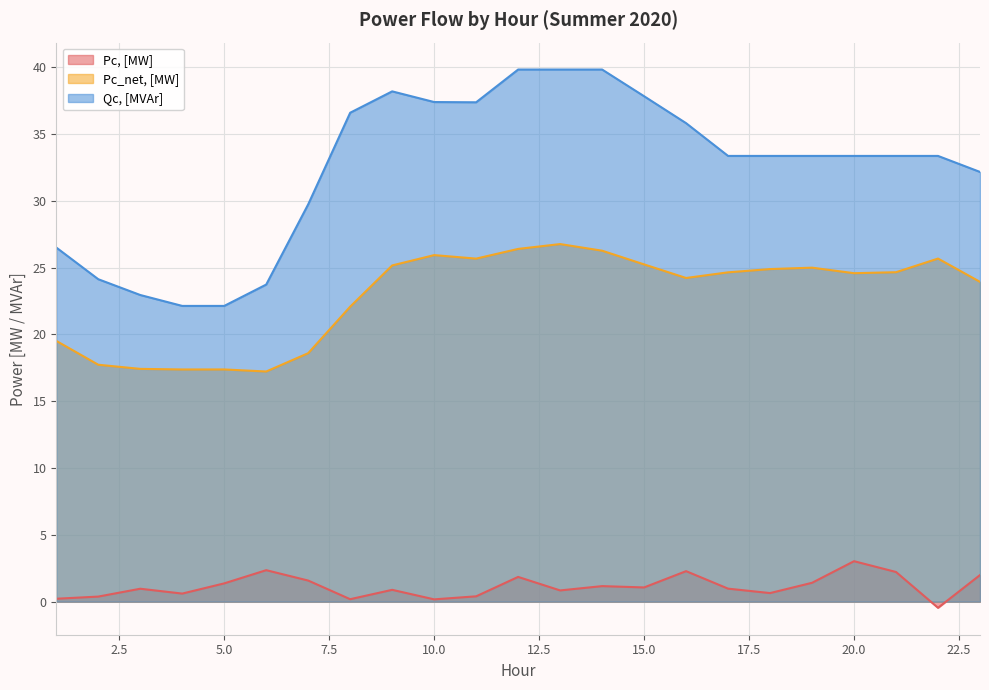

What is the total value across all series at 19?

59.8